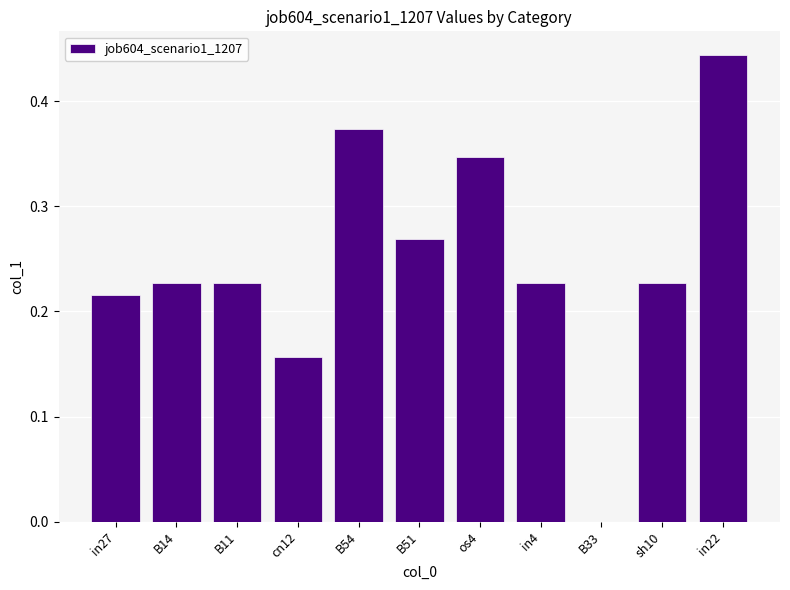

What is the sum of all values?

2.7